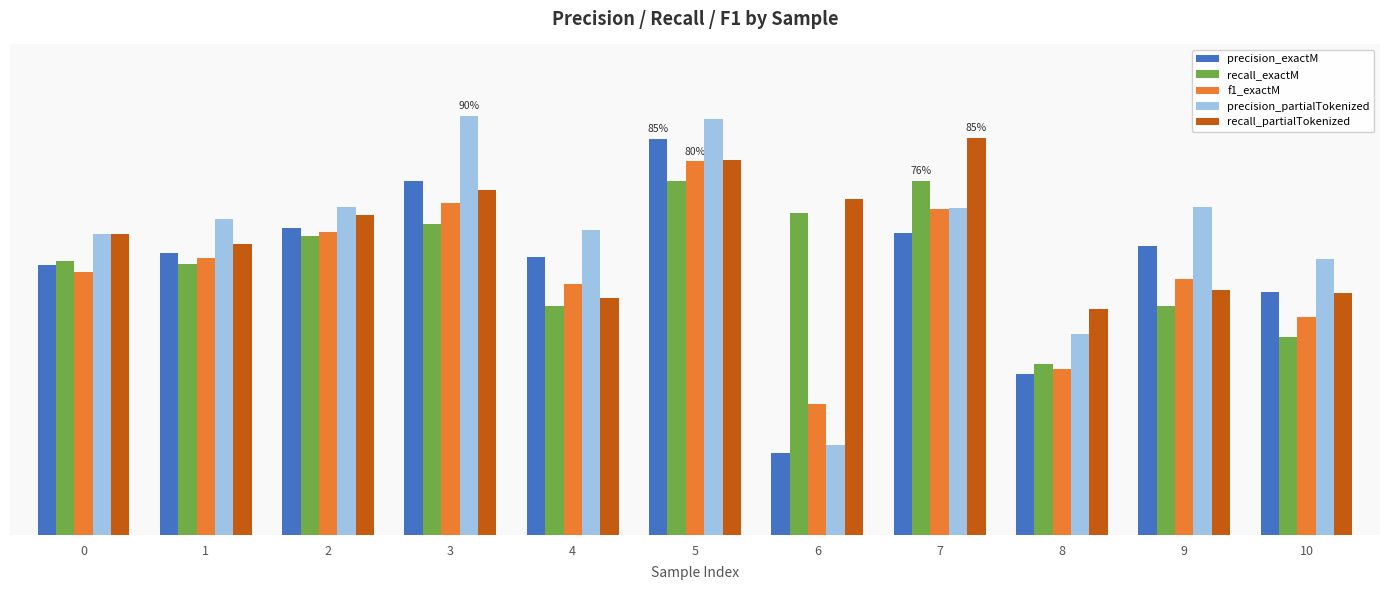

Are the bars horizontal?

No